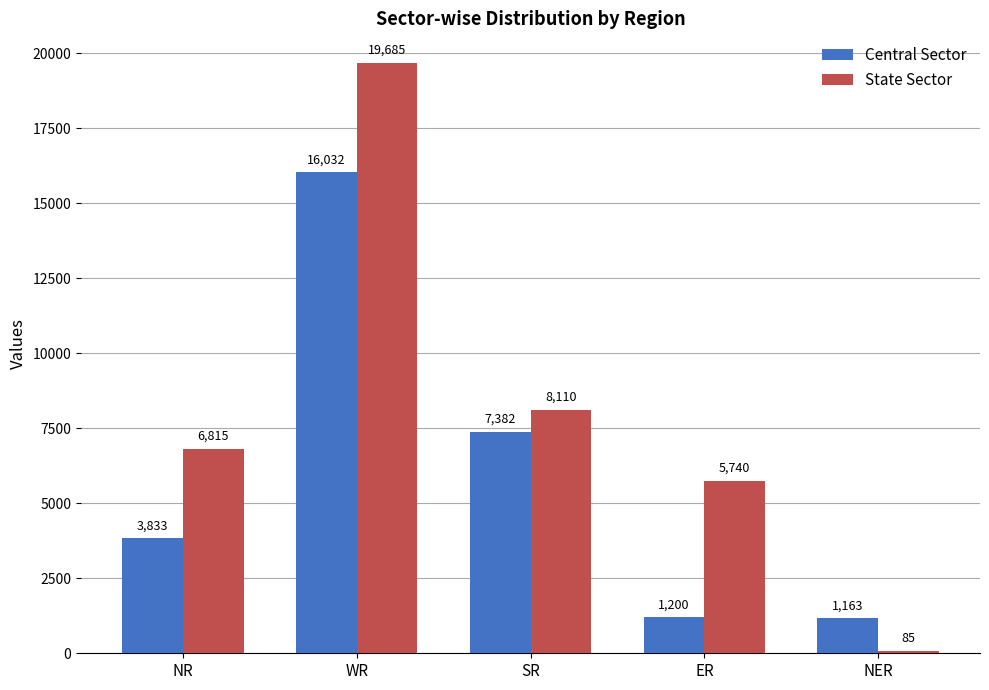

Where is Central Sector nearest to the value 8597?

SR